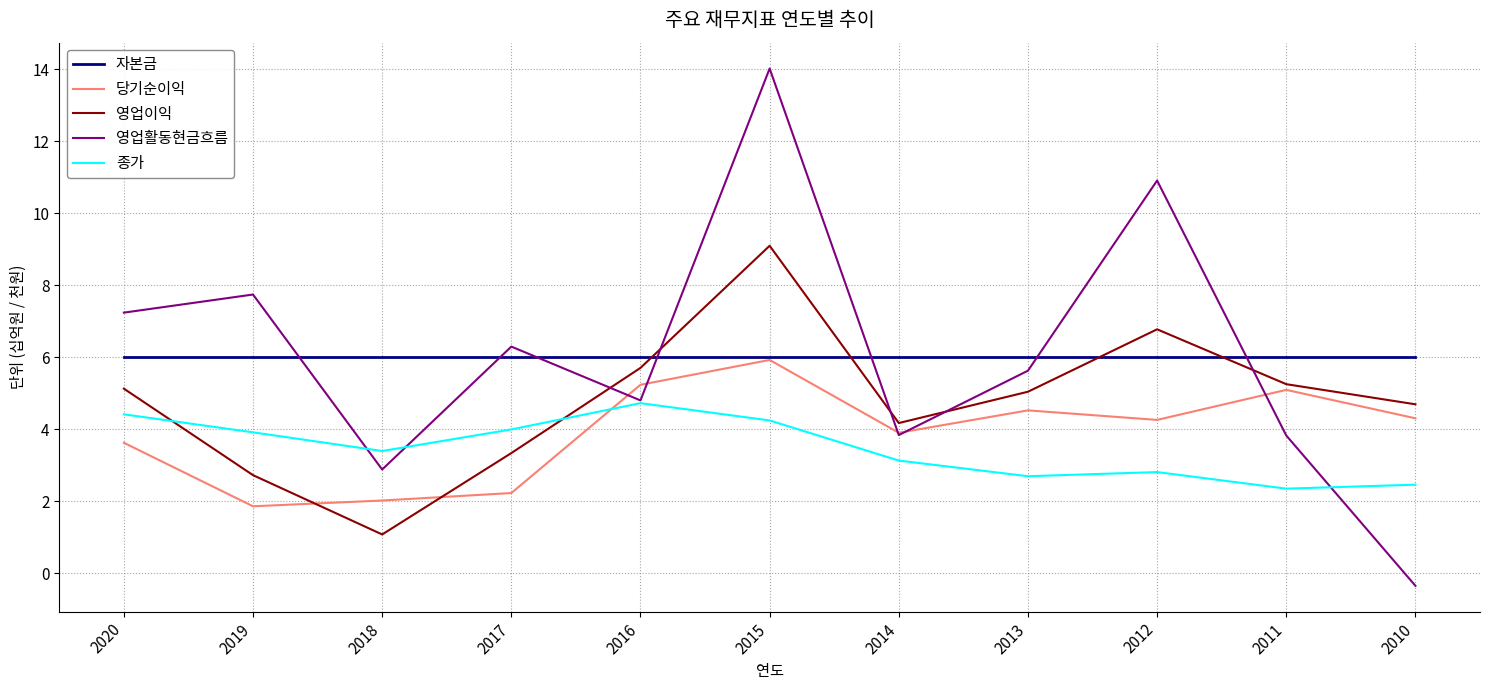

Which series has the largest range (max minus min)?

영업활동현금흐름